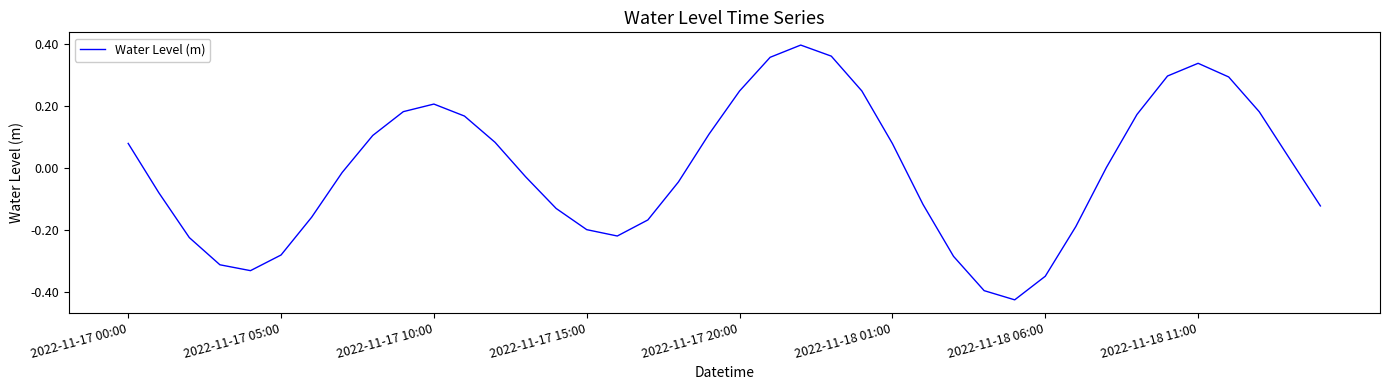

True or false: the data shows 0.1 at 2022-11-17 10:00.

False